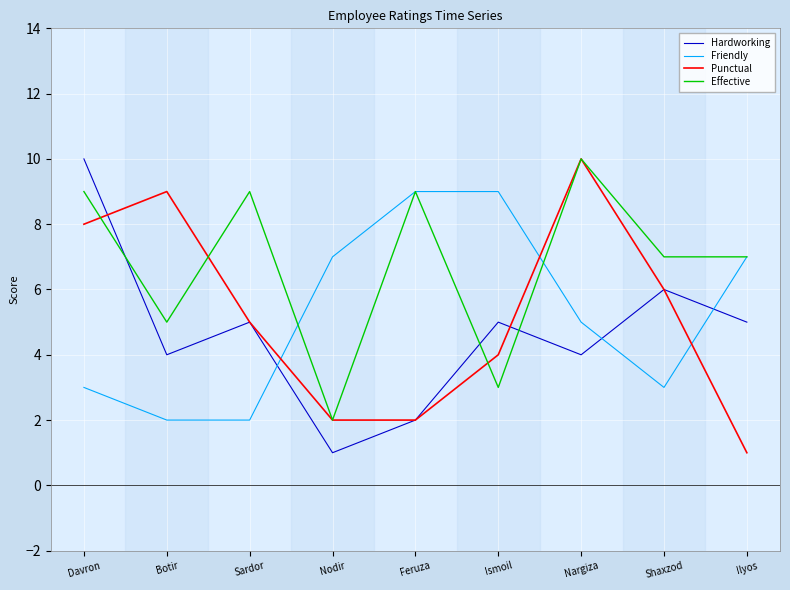

What is the average value of the Effective series?

7